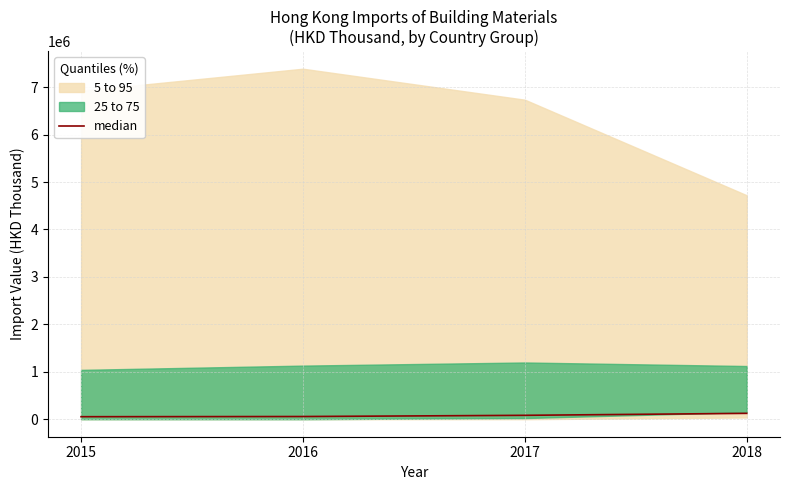

True or false: the data shows 81735.1 at 2017.

True